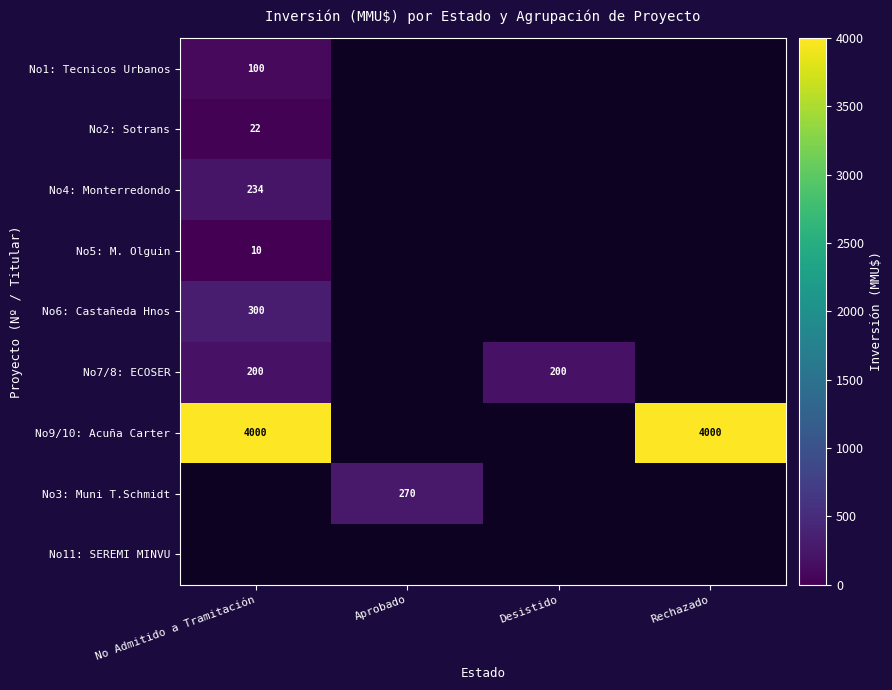

The No7/8: ECOSER series shows 200 at Desistido. True or false?

True